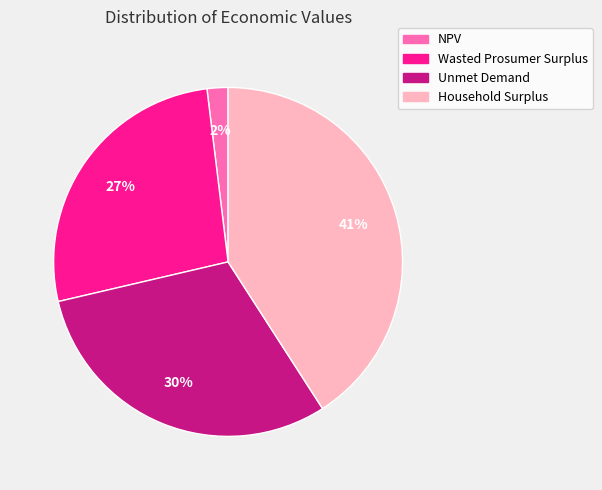

Which has a higher value, NPV or Wasted Prosumer Surplus?

Wasted Prosumer Surplus